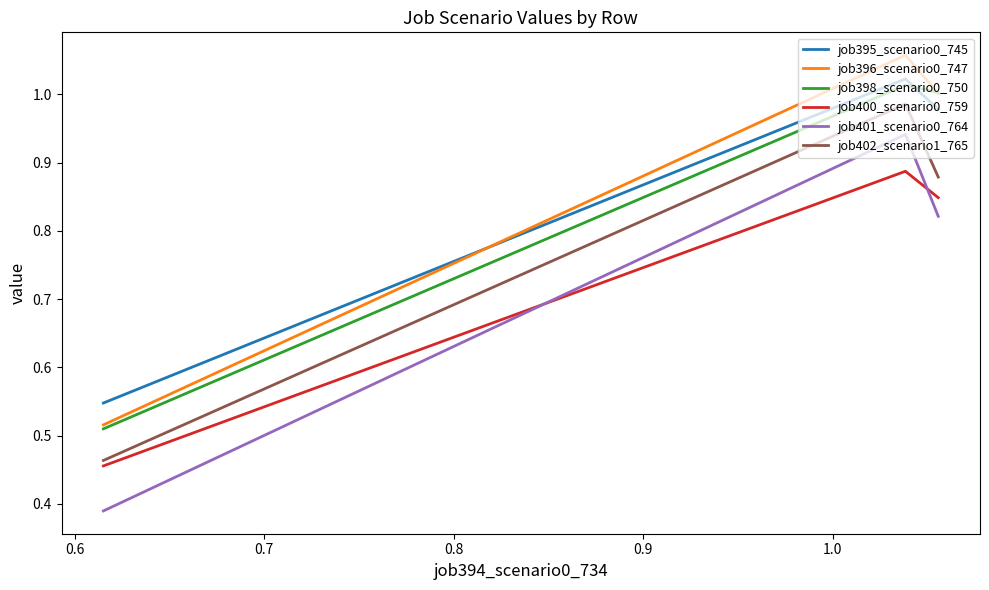

Which series has the widest spread of values?

job401_scenario0_764